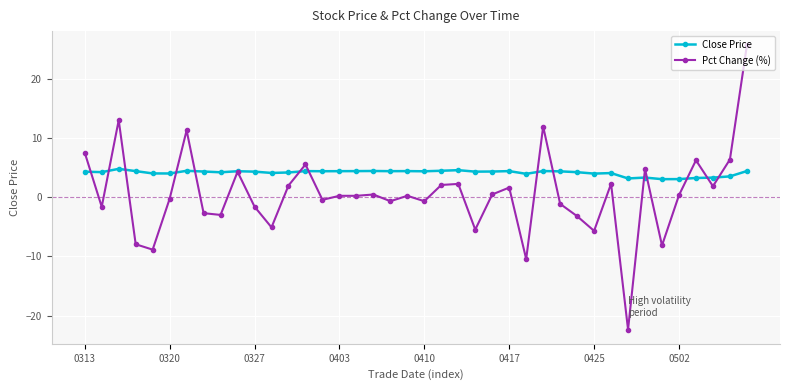

List the series in order of their overall mean, highest first.

Close Price, Pct Change (%)